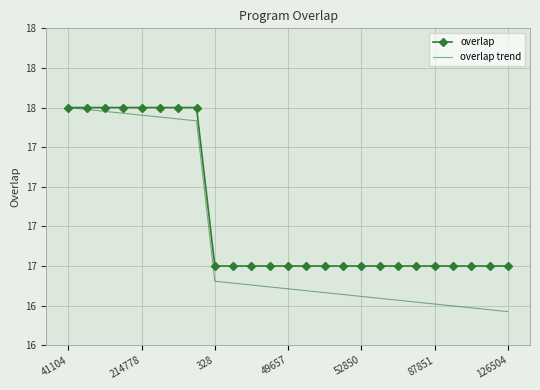

What are all the series names shown in the legend?

overlap, overlap trend